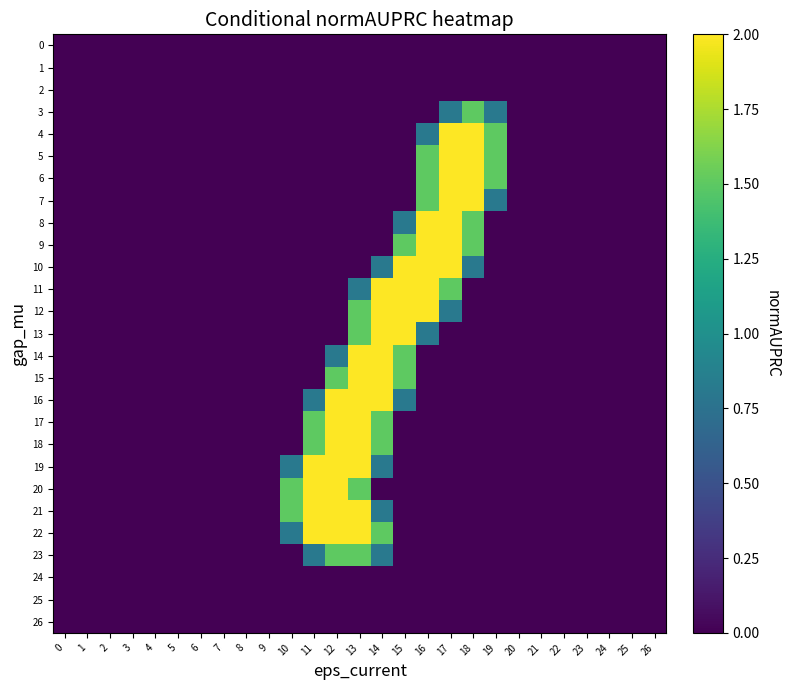

What is the total value across all series at 16?

16.1